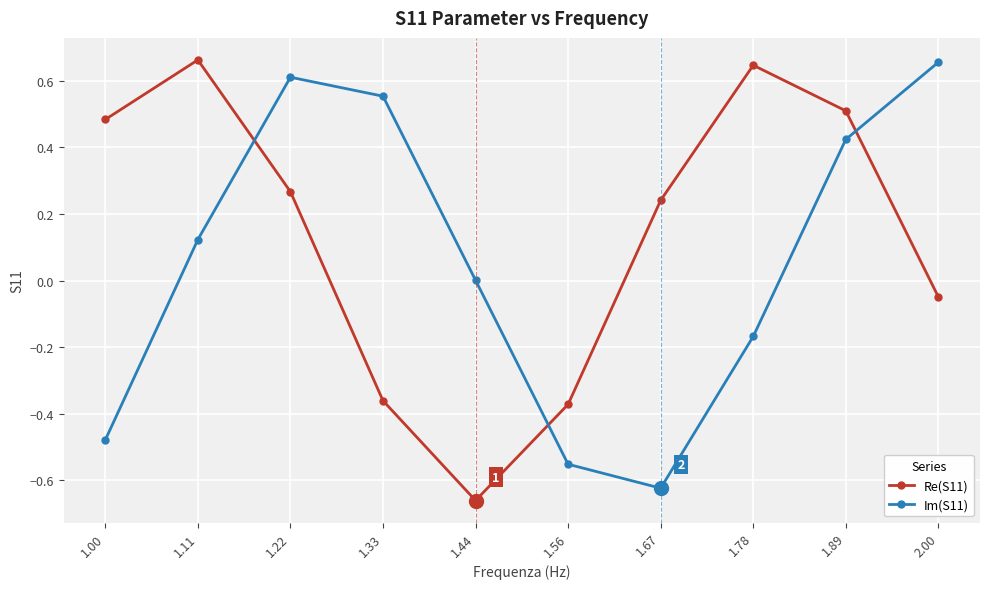

How many interior local valleys does the Re(S11) series have?

1